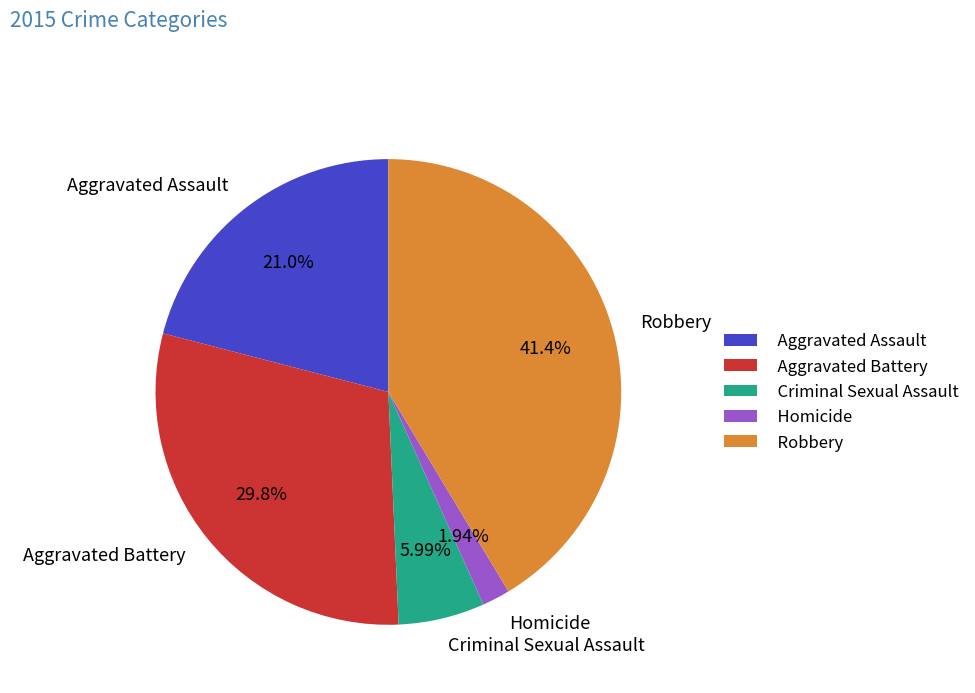

What is the ratio of the value at Aggravated Assault to the value at Criminal Sexual Assault?

3.5